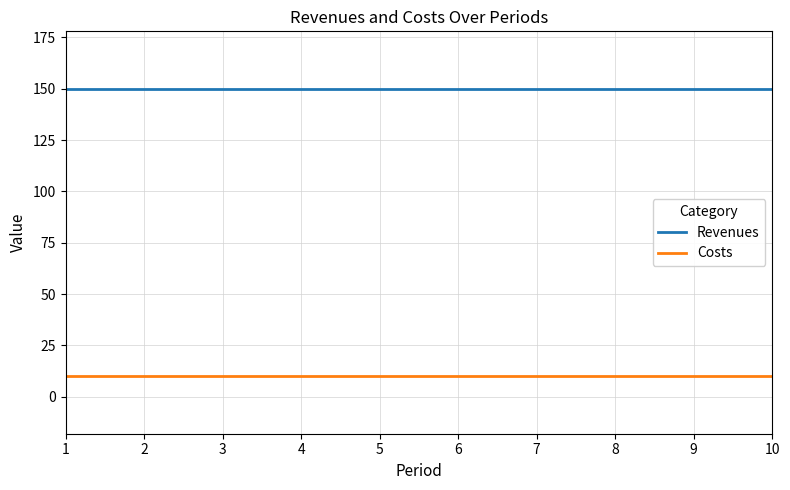

What is the average value of the Revenues series?

150